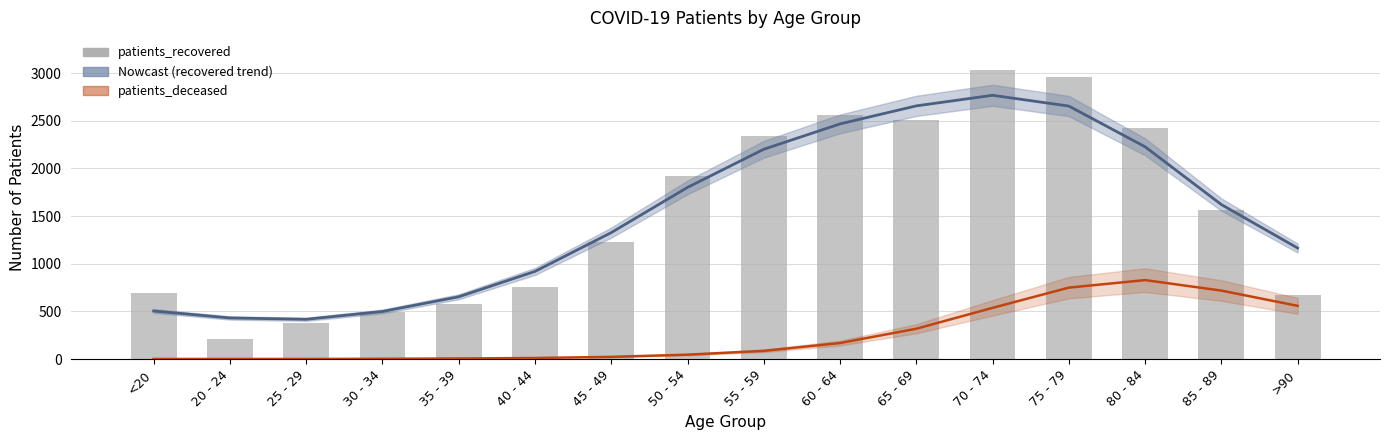

What is the label of the 16th bar from the left?

>90